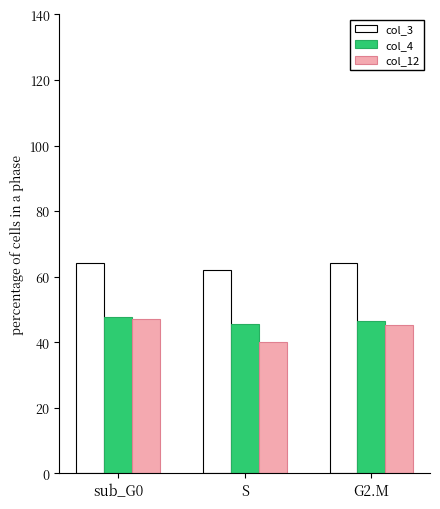

Between S and G2.M, which series saw the biggest shift?

col_12